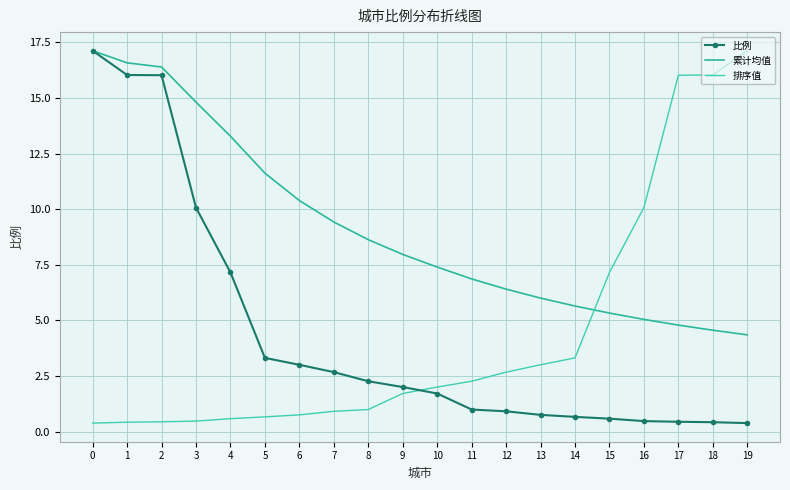

Where is 比例 nearest to the value 8?

4